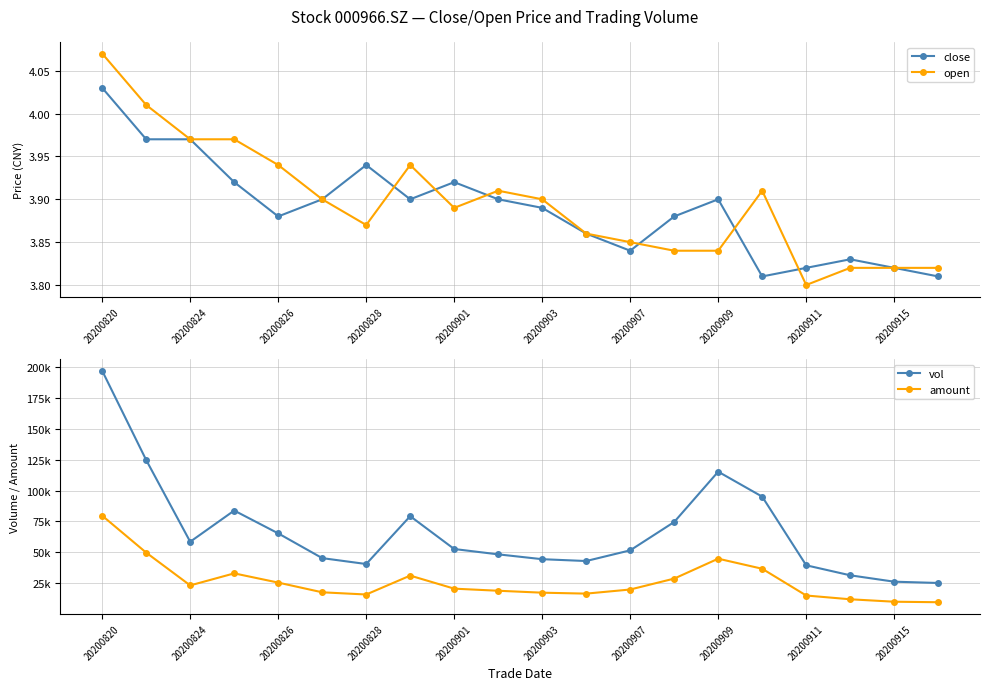

True or false: close and amount cross at least once.

False